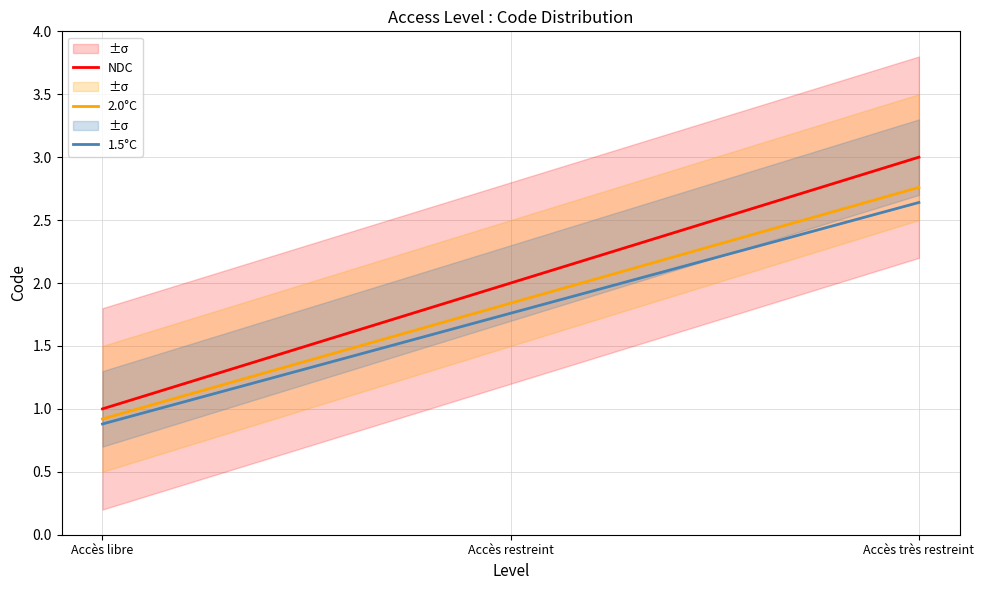

What value does the NDC series have at Accès libre?

1.0